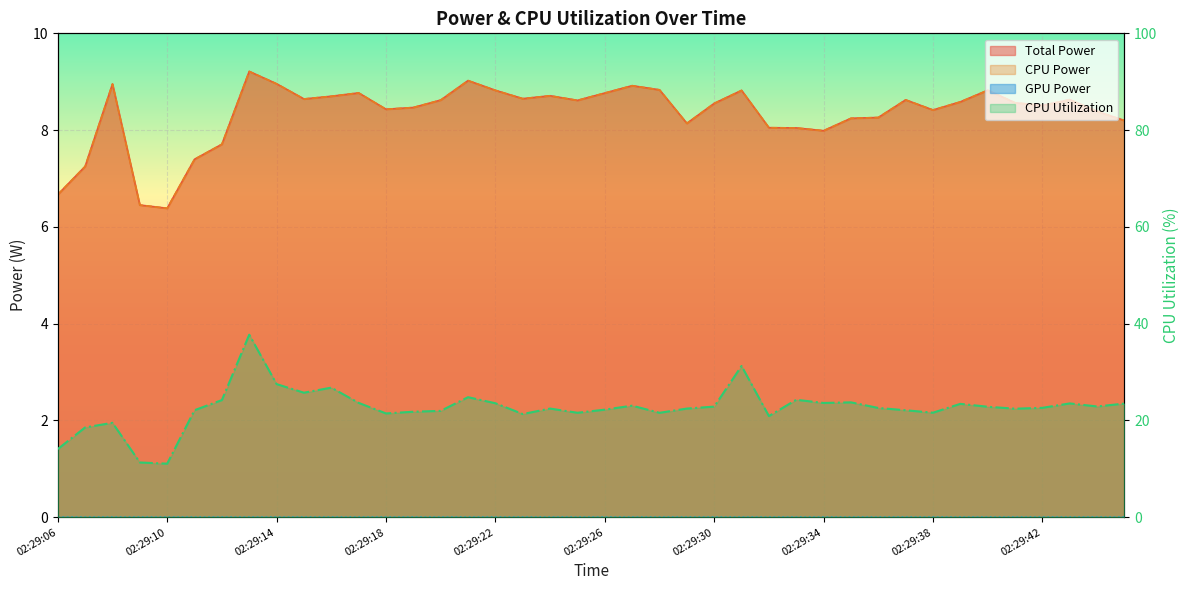

True or false: CPU Power has more than 1 interior local peaks.

True